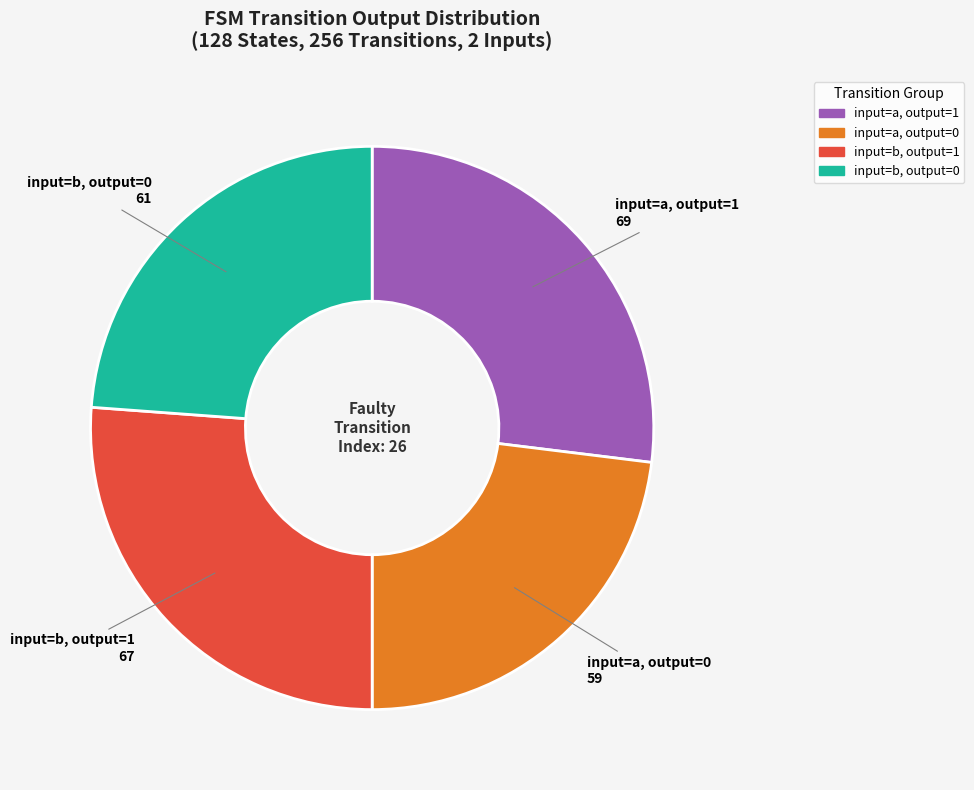

Is there any slice that represents more than half of the pie?

No